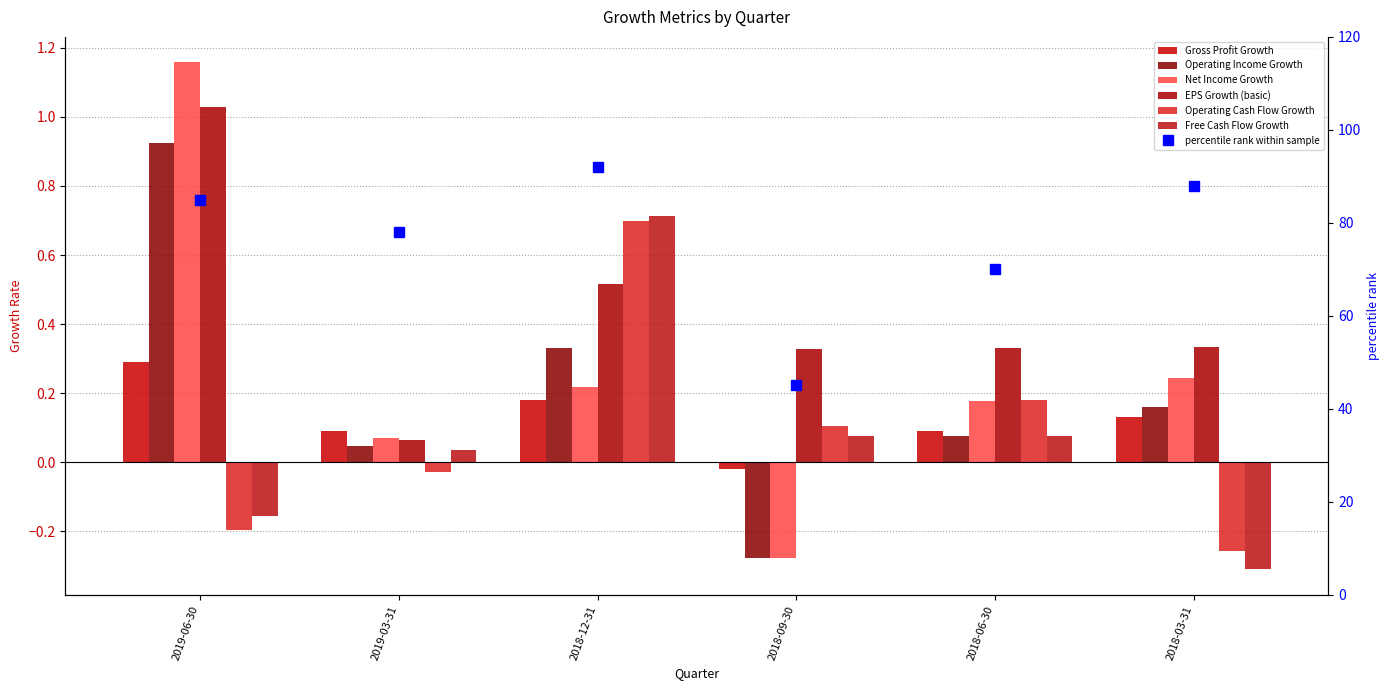

What is the total value across all series at 2019-06-30?

3.0